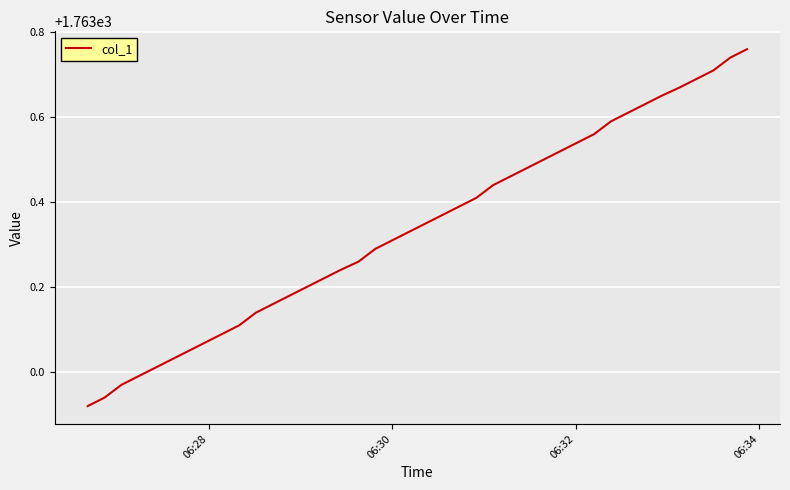

What is the difference between the maximum and minimum values?

0.8